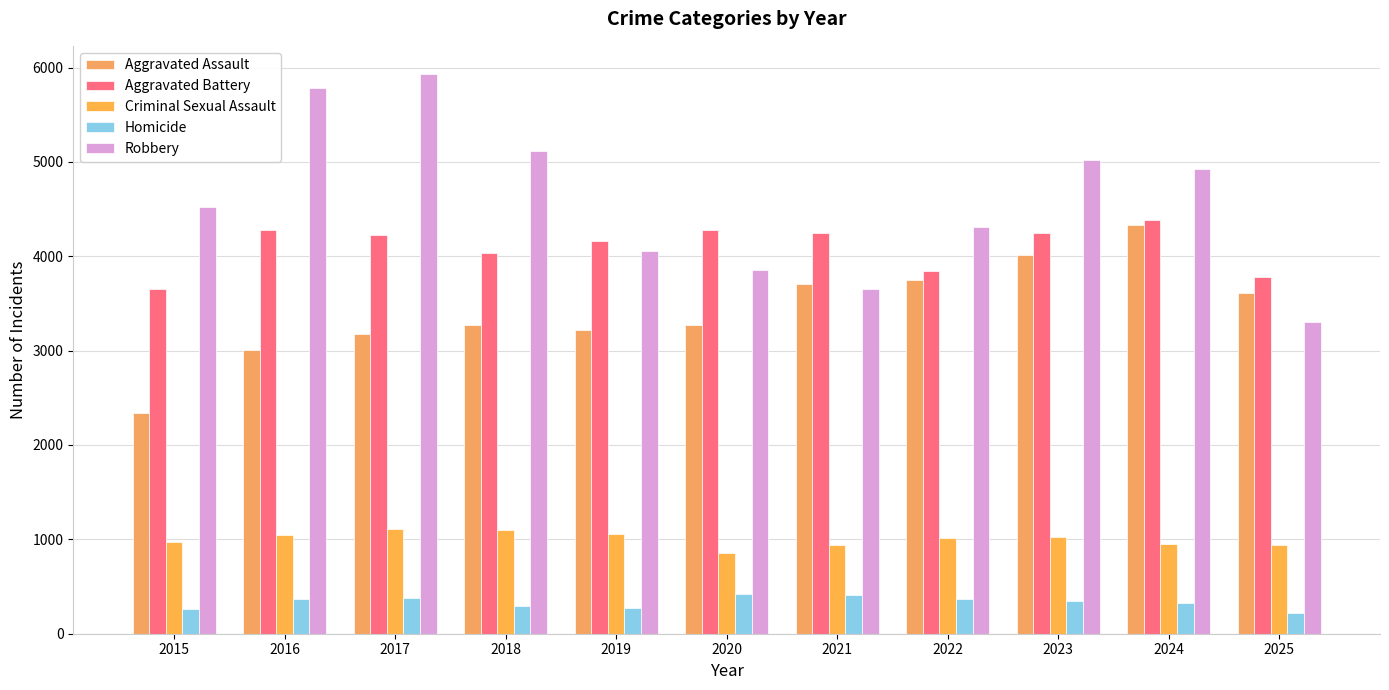

What is the sum of all Criminal Sexual Assault values?

11004